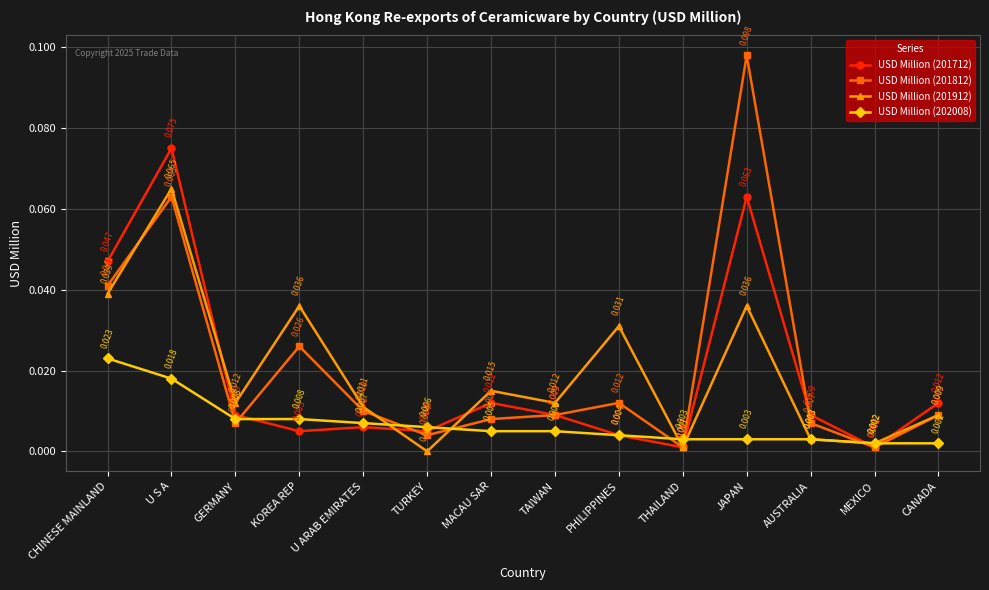

What position from the right is TAIWAN?

7